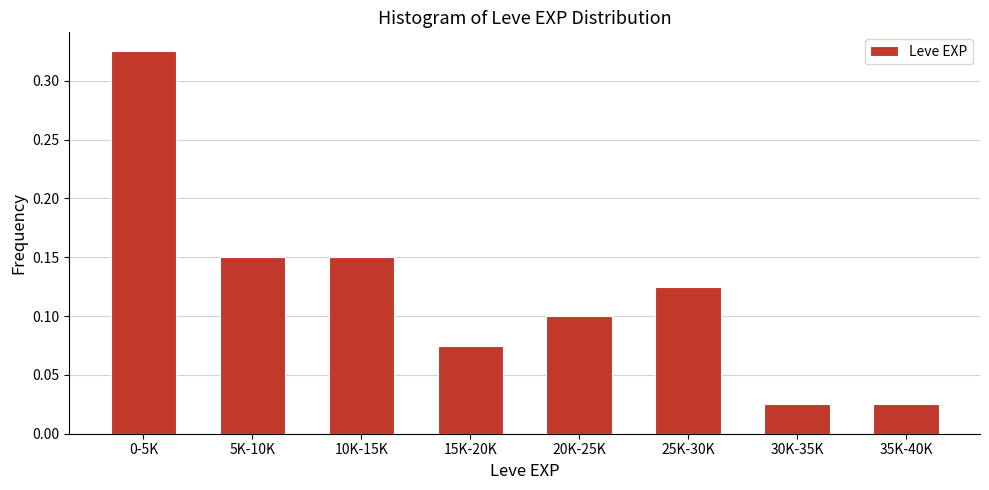

Between 15K-20K and 35K-40K, which is larger?

15K-20K